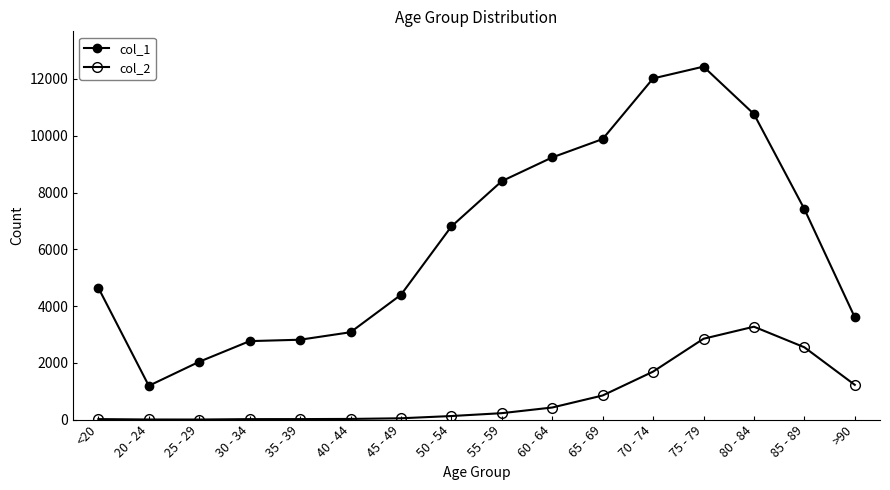

Is the value of col_2 at 60 - 64 greater than the value of col_1 at 45 - 49?

No